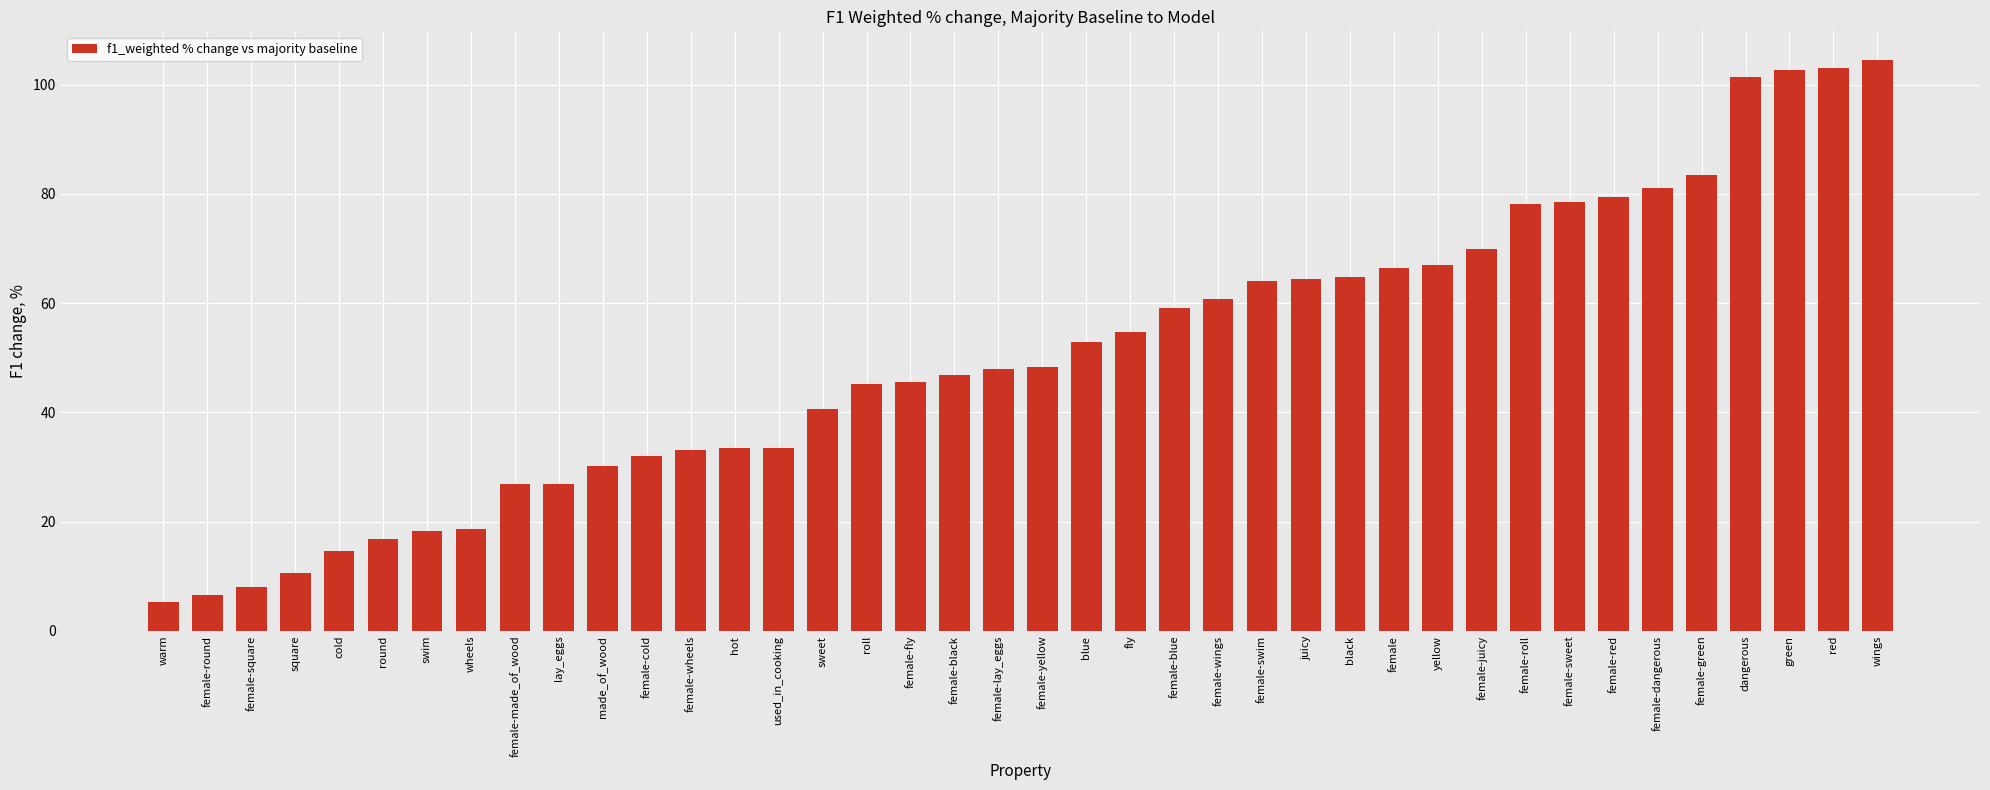

What is the minimum value shown in the chart?

5.3